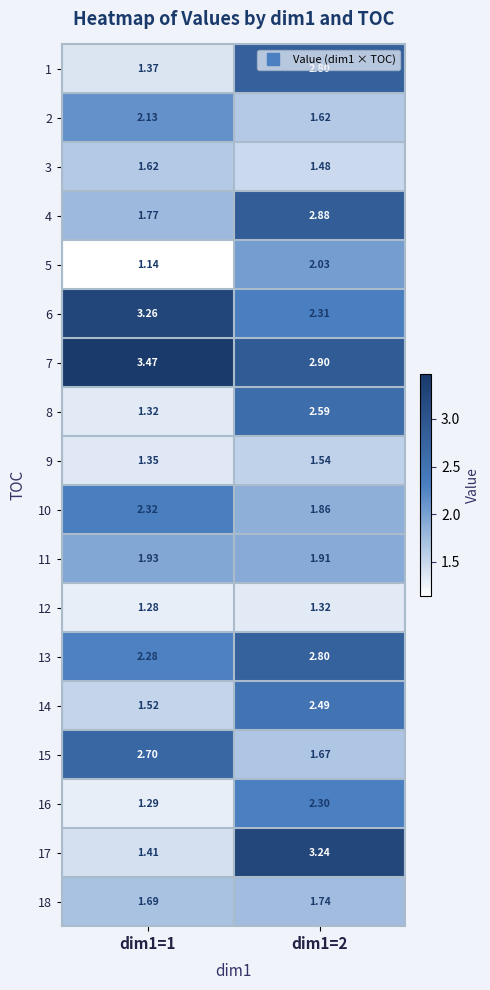

Is the value of 5 at dim1=2 greater than the value of 6 at dim1=1?

No